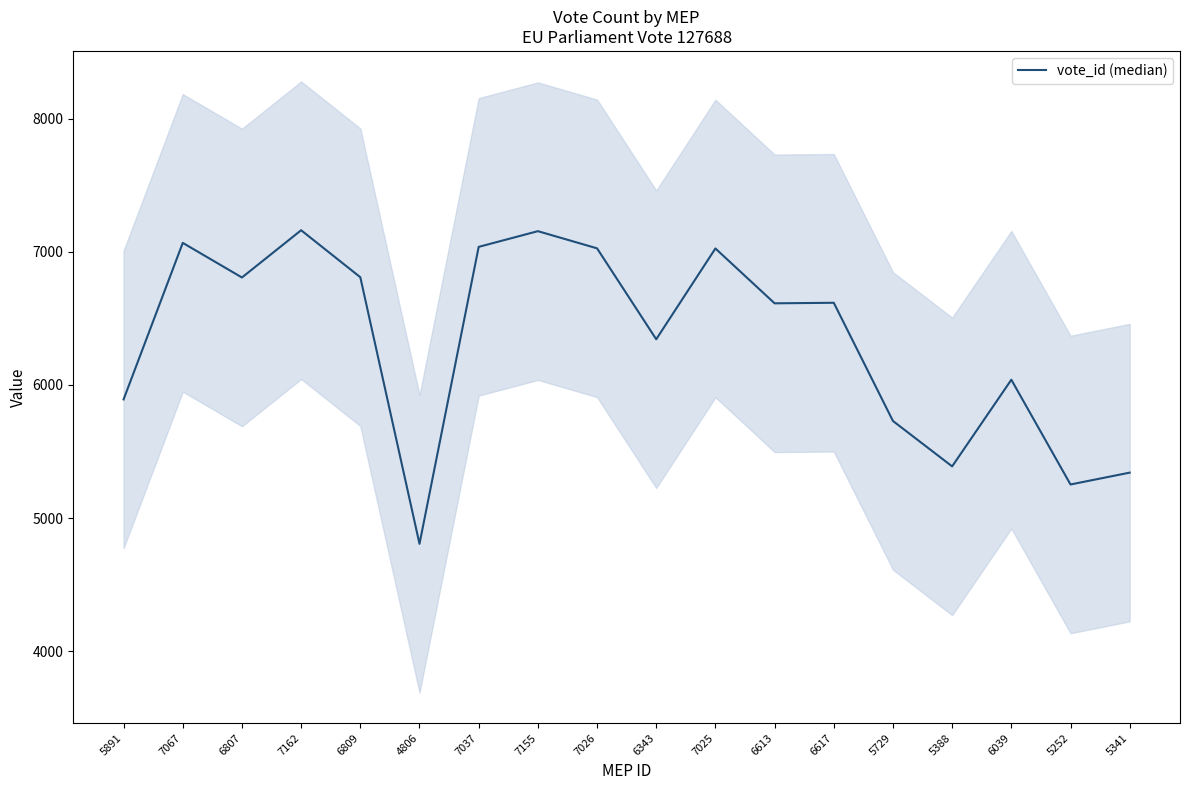

Where is the first local minimum?

6807